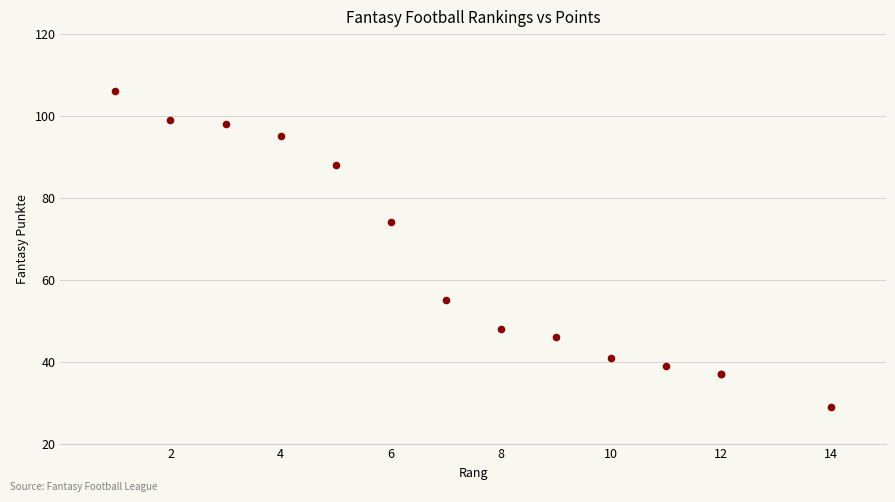

What Y value in the scatter plot is closest to 67?

74